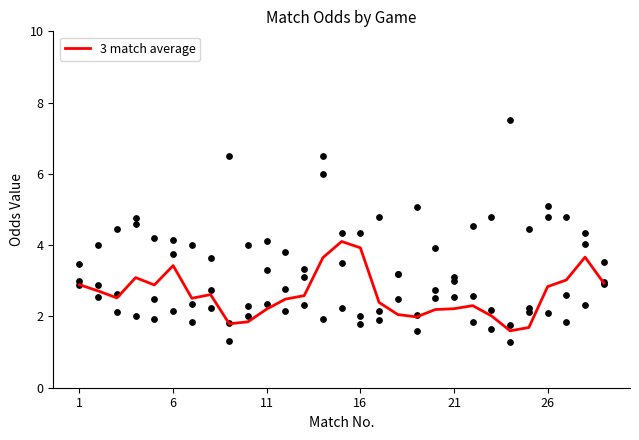

The value of 3 match average at 6 is 3.4. True or false?

True